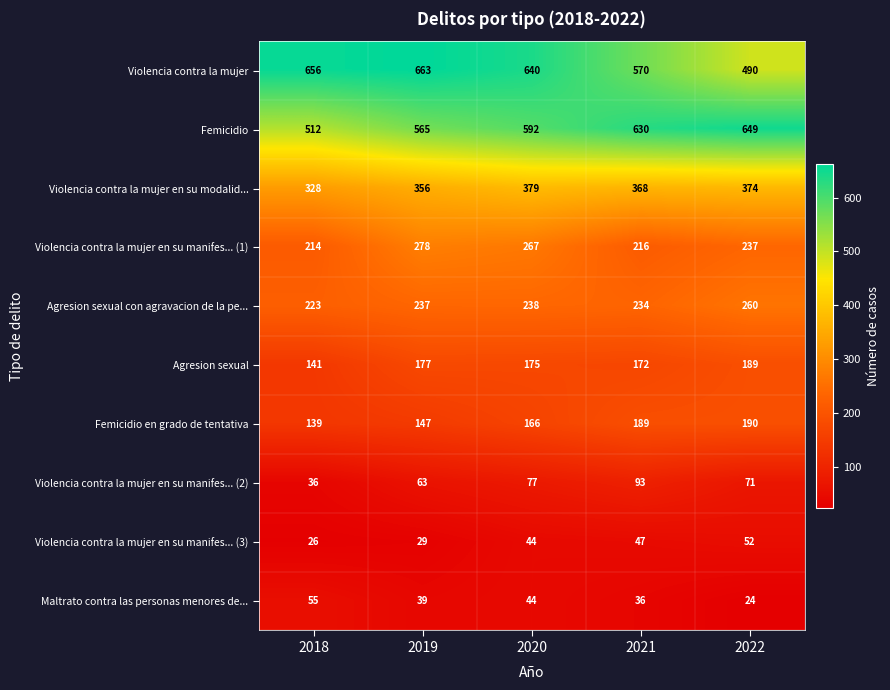

Which series changed the most between 2019 and 2020?

Femicidio